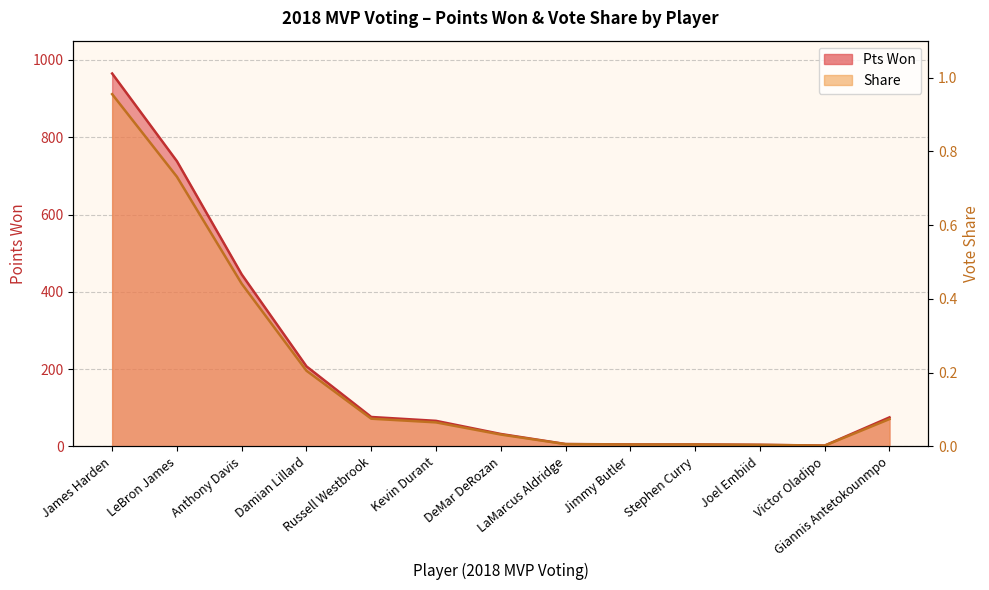

Is it true that Share equals 0.0 at DeMar DeRozan?

True